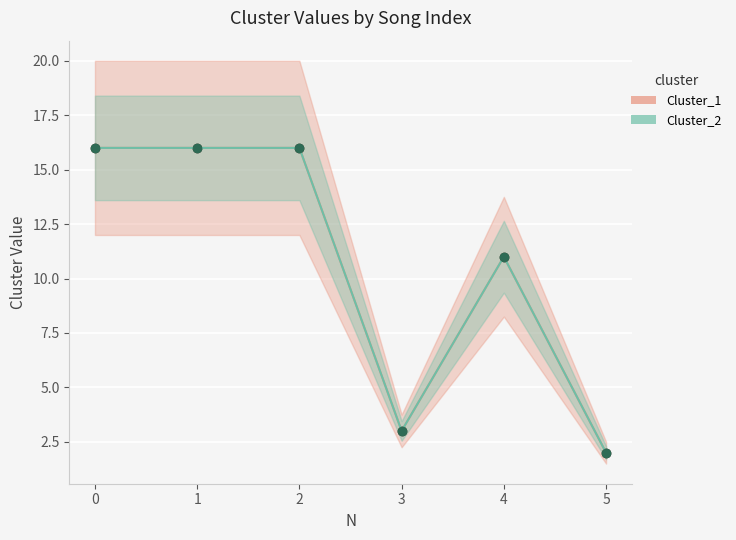

What is the maximum value for Cluster_1?

16